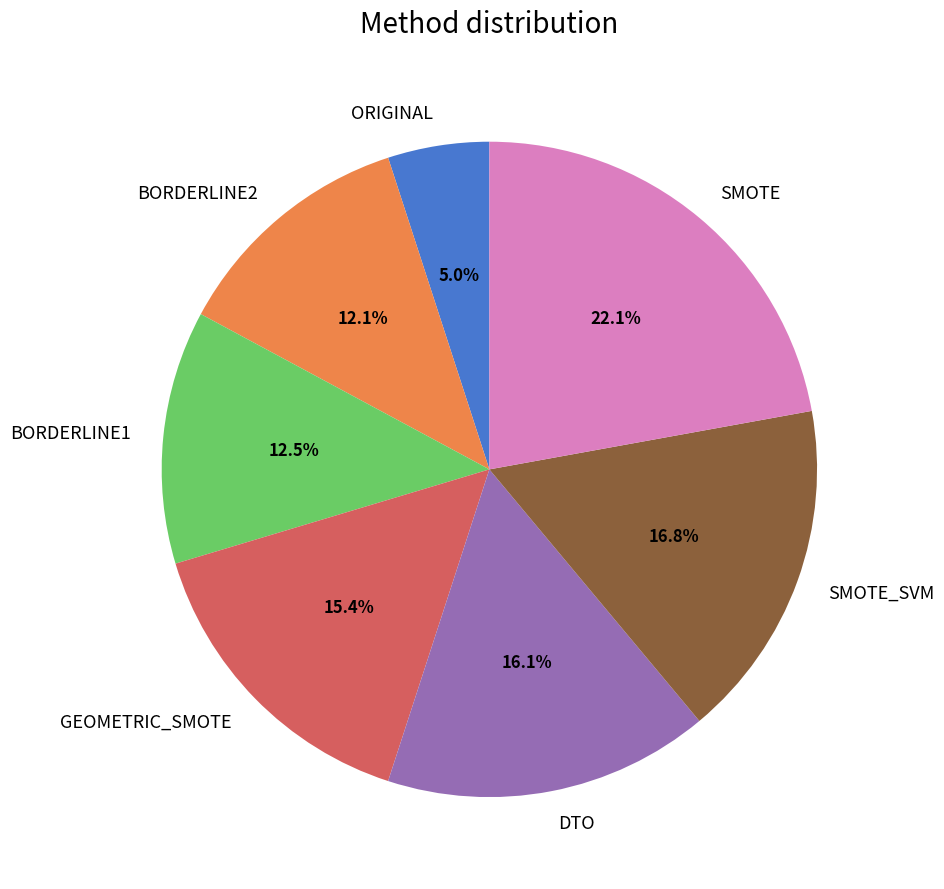

The SMOTE slice represents 22% of the pie. True or false?

True